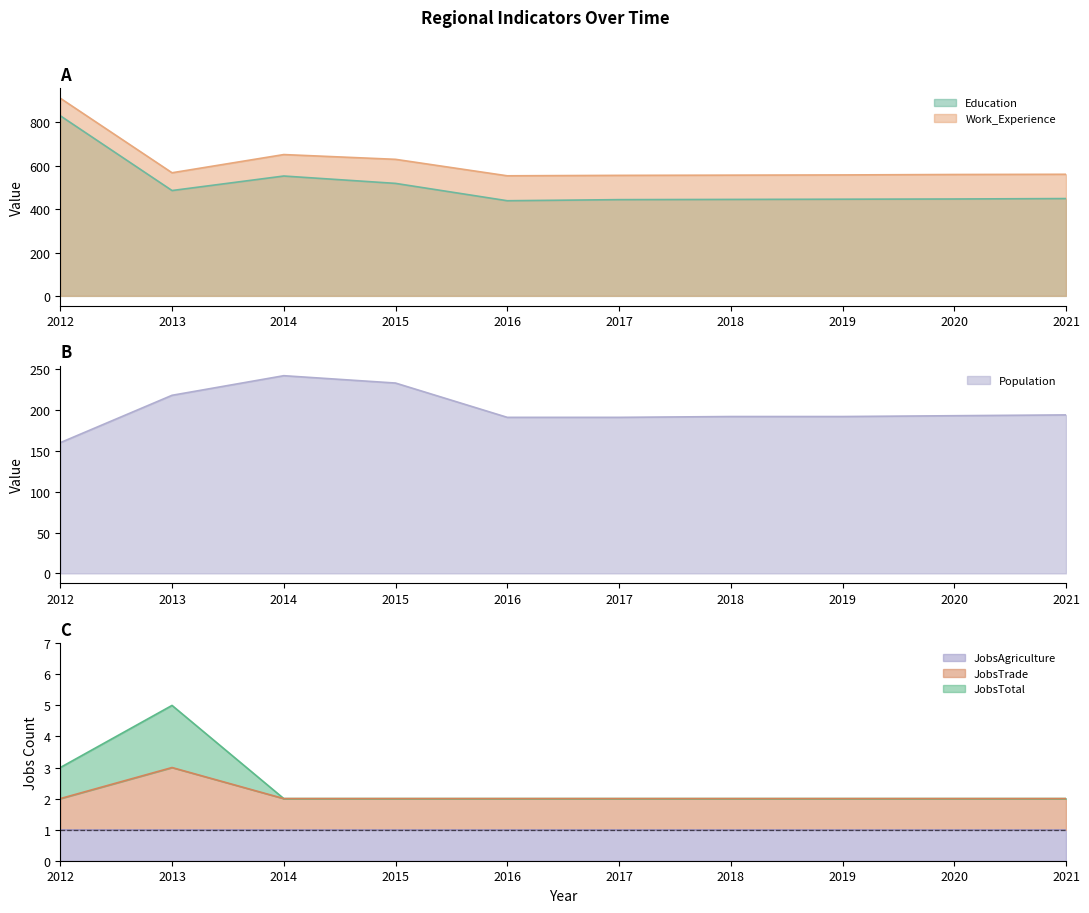

What is the value of the Work_Experience point at the 3rd from the left?

652